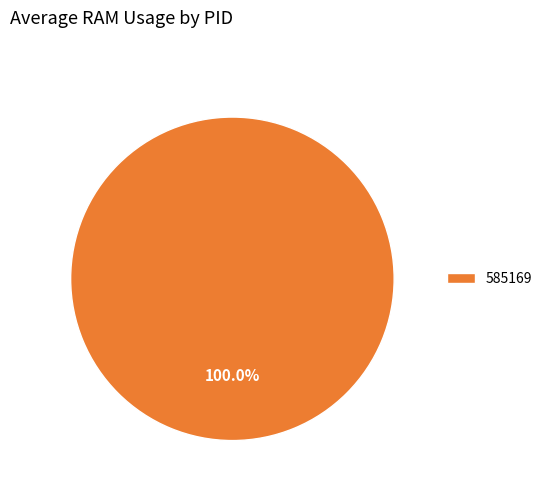

What is the majority slice?

585169